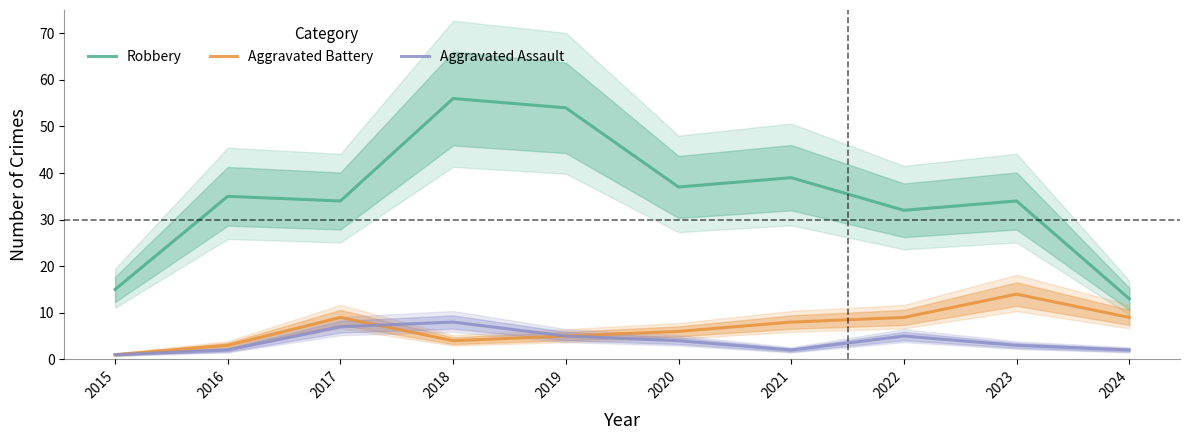

Reading right to left, list all the values displayed in this chart.

Robbery: 2024=13	2023=34	2022=32	2021=39	2020=37	2019=54	2018=56	2017=34	2016=35	2015=15
Aggravated Battery: 2024=9	2023=14	2022=9	2021=8	2020=6	2019=5	2018=4	2017=9	2016=3	2015=1
Aggravated Assault: 2024=2	2023=3	2022=5	2021=2	2020=4	2019=5	2018=8	2017=7	2016=2	2015=1